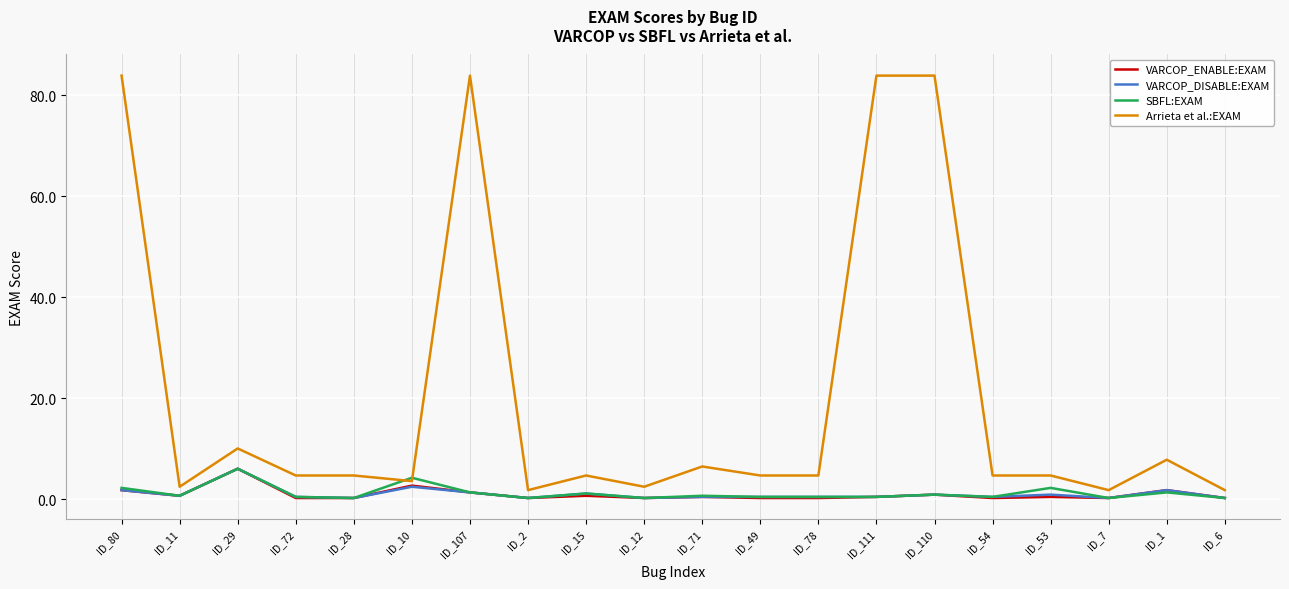

Which series has the largest total across all categories?

Arrieta et al.:EXAM